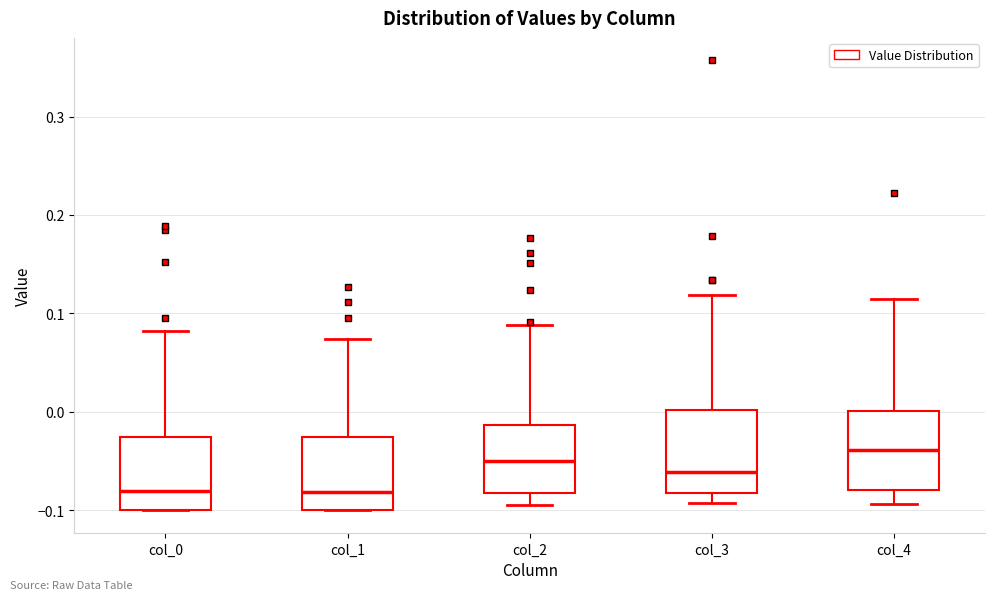

Where does the median line of the box for col_0 sit on the y-axis? The values are not printed on the chart, so give them approximately, as read against the axis.

-0.08